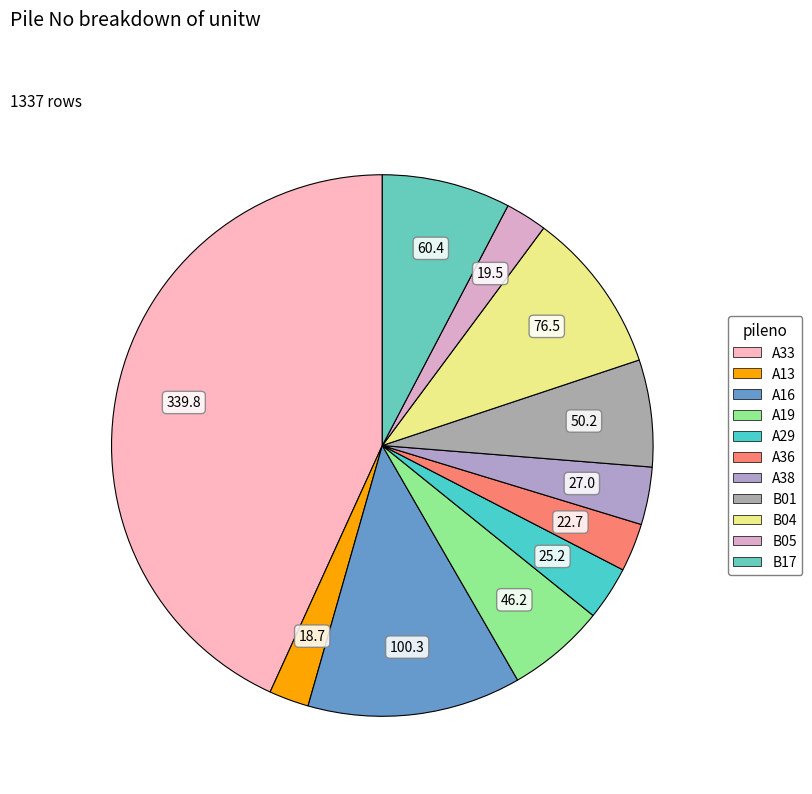

How many segments does this pie chart have?

11